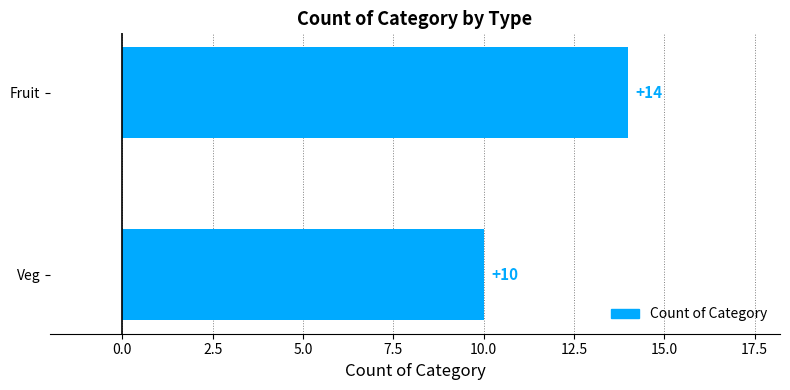

What is the value of the 2nd bar from the top?

10